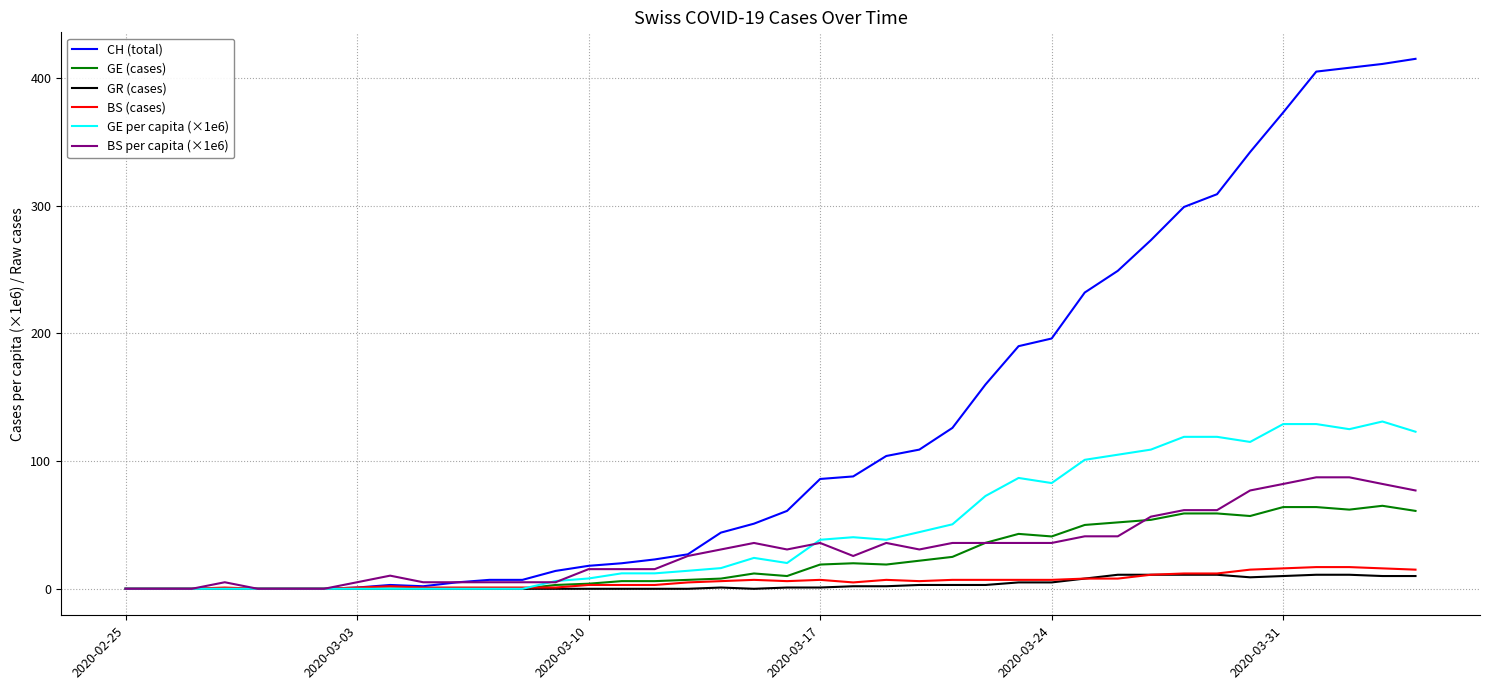

Which series has the largest total across all categories?

CH (total)